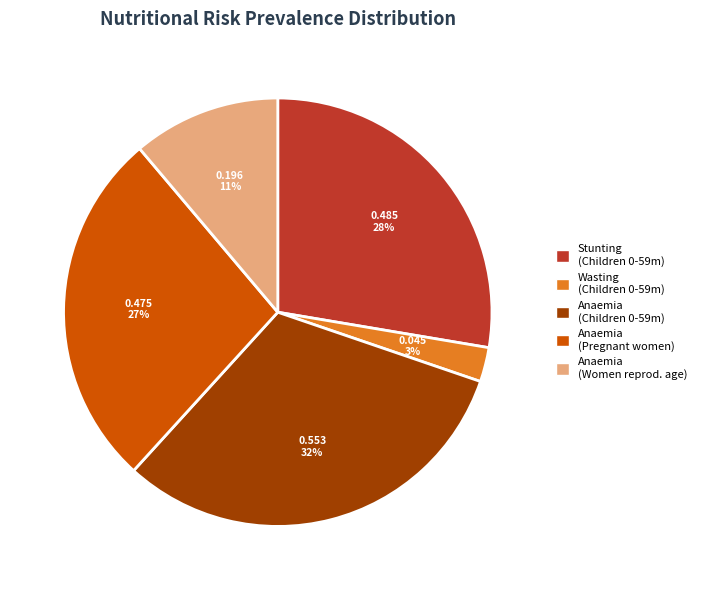

Is there a majority slice in this chart?

No